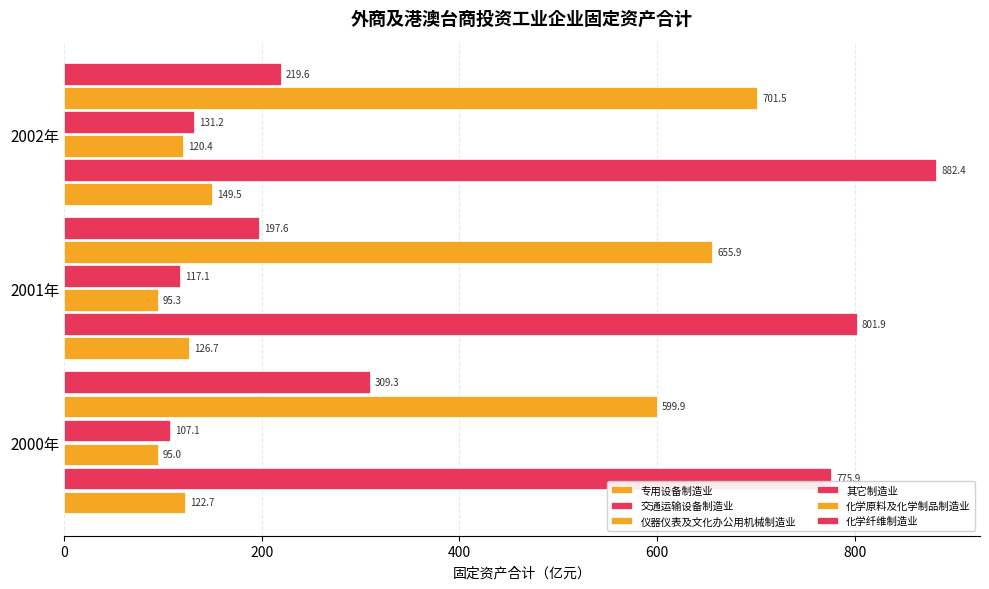

How many data points in 化学纤维制造业 are above 219?

2